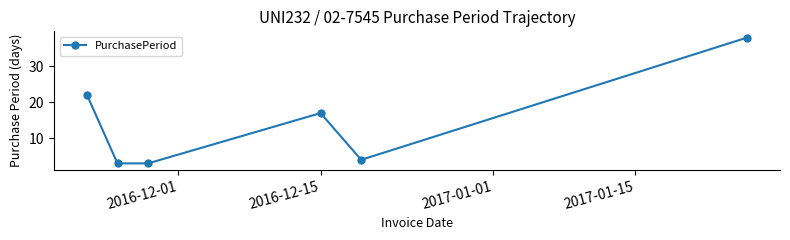

What is the maximum value shown in the chart?

38